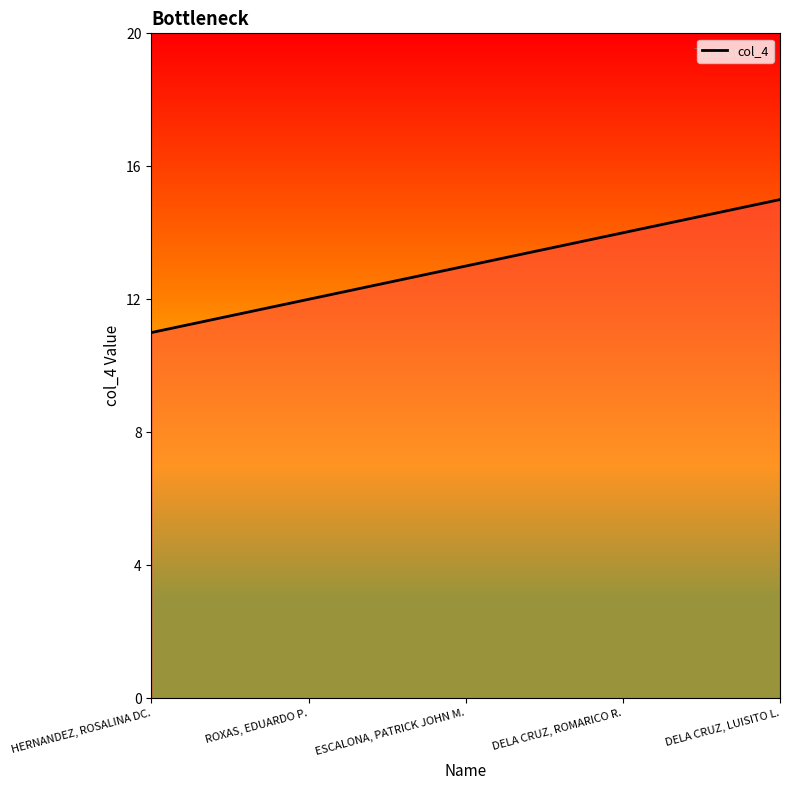

What is the average value?

13